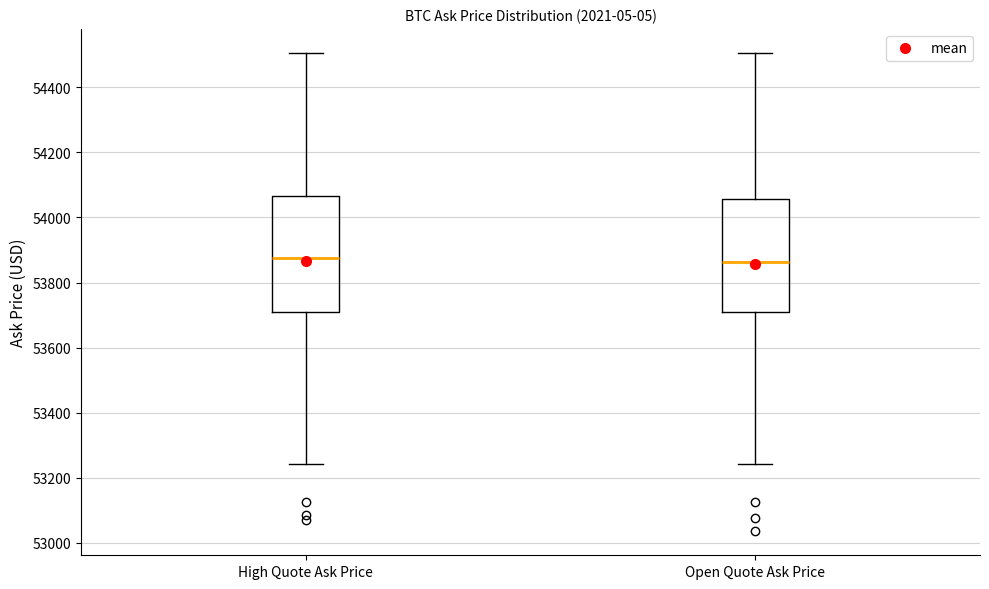

Where does the lower whisker of the box for Open Quote Ask Price end on the y-axis? The values are not printed on the chart, so give them approximately, as read against the axis.

53240